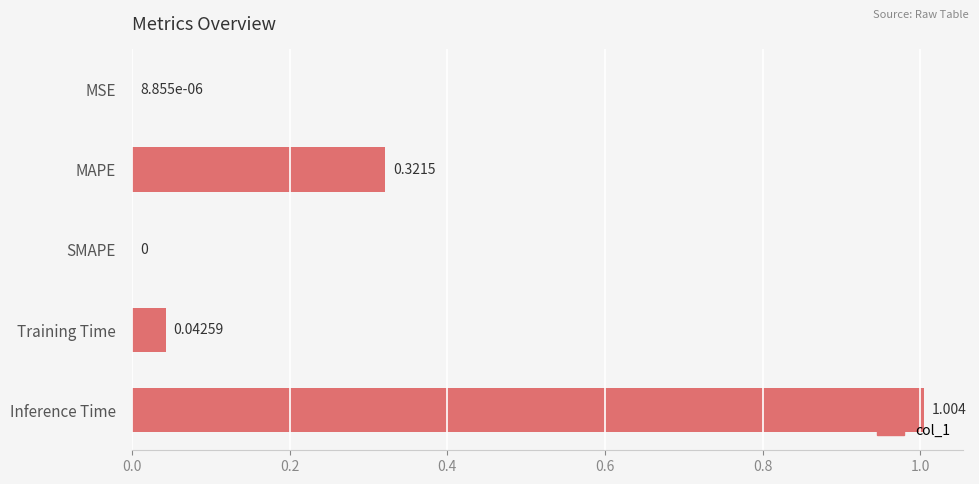

Between MAPE and SMAPE, which is larger?

MAPE